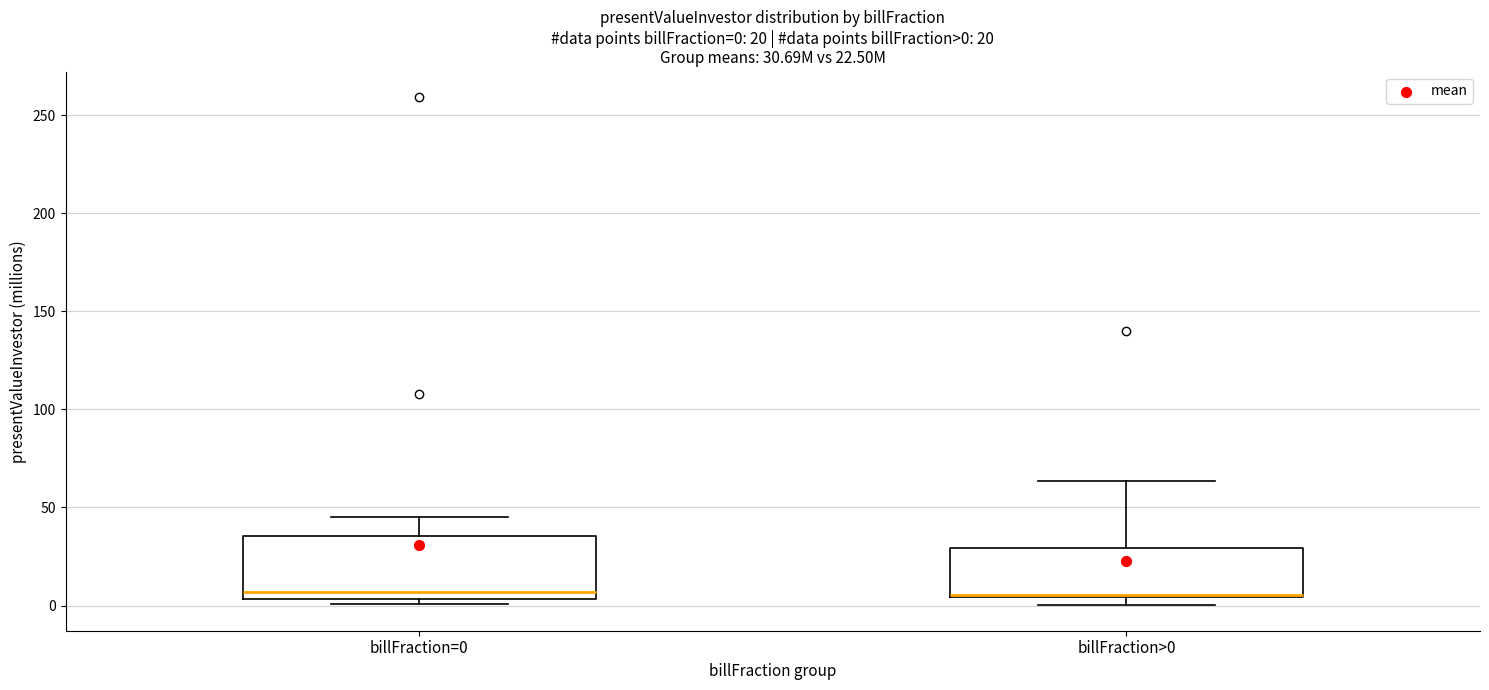

Comparing the boxes themselves (not the whiskers), which one is the tallest?

billFraction=0